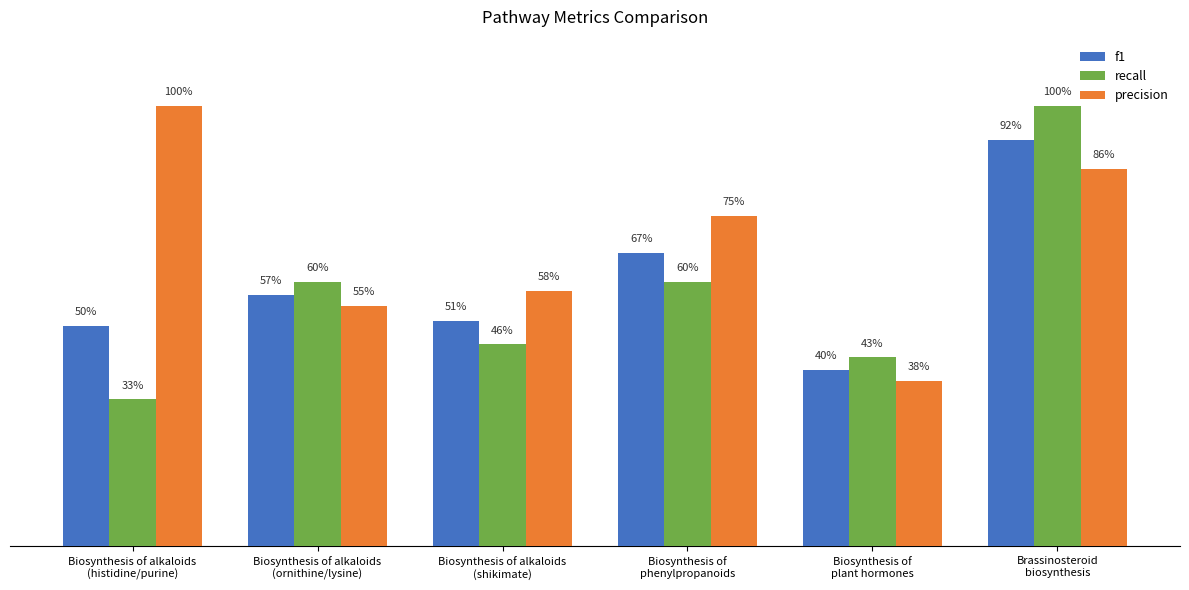

What are all the series names shown in the legend?

f1, recall, precision